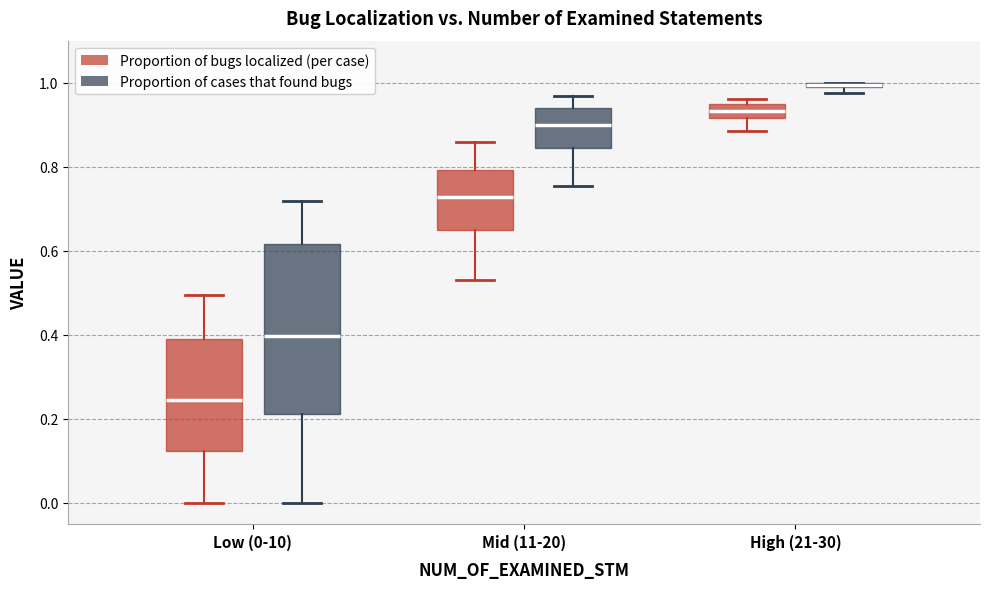

Which box is the tallest, from its lower edge to its upper edge?

Low (0-10) (Proportion of cases that found bugs)